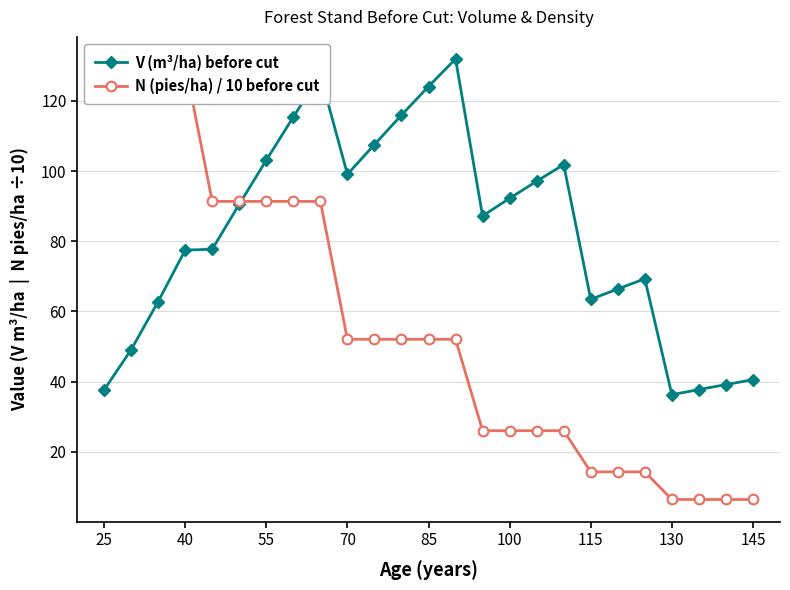

The V (m³/ha) before cut series shows 92.2 at 100. True or false?

True